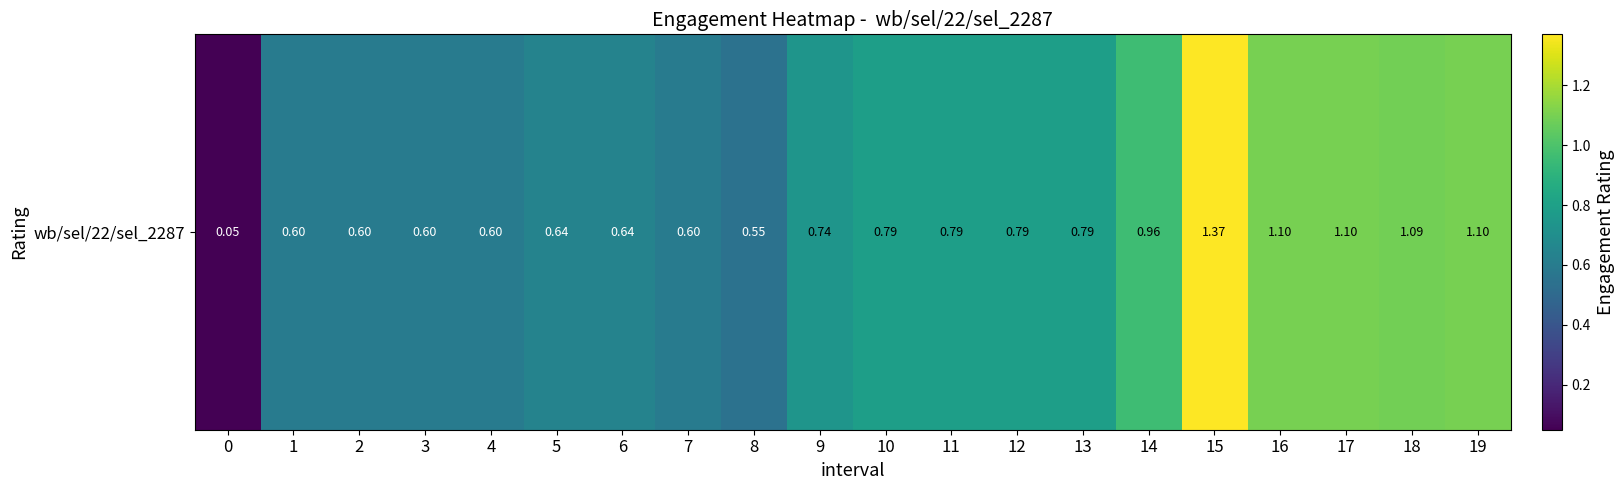

Which has a higher value, 13 or 16?

16